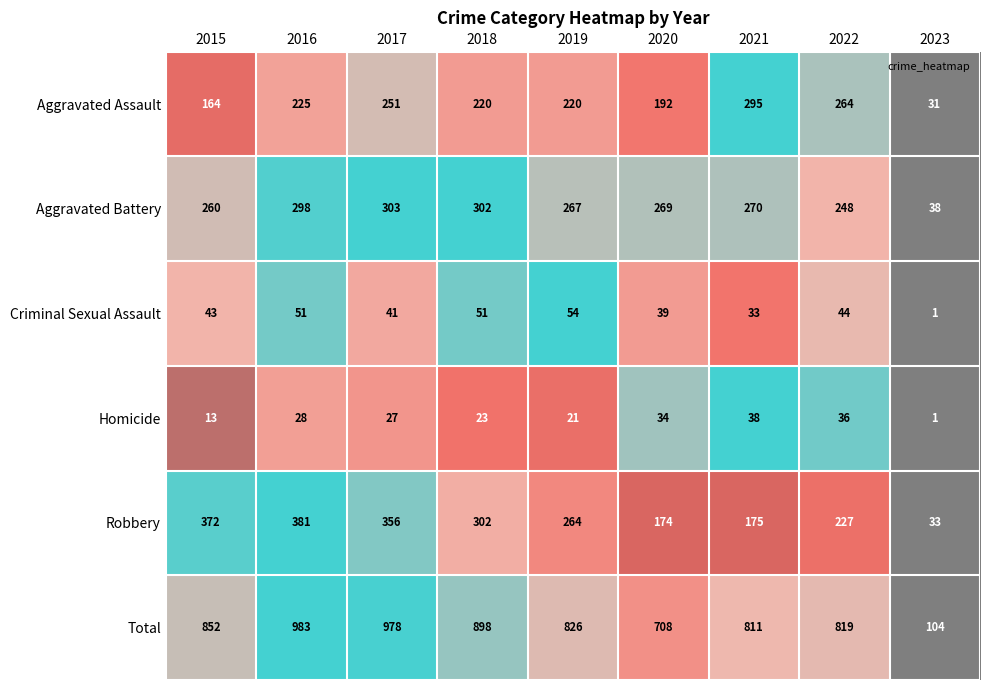

Which series changed the most between 2016 and 2017?

Aggravated Assault